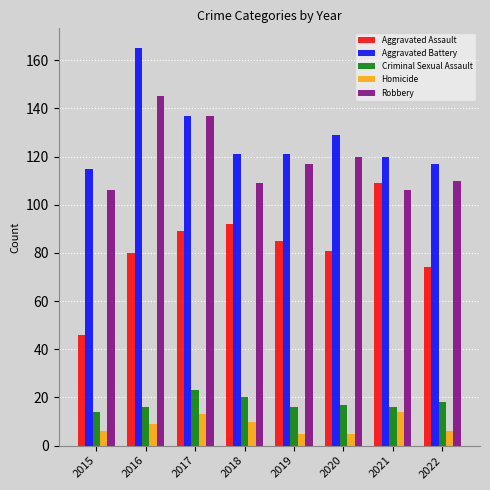

True or false: Aggravated Battery has a value of 52 at 2017.

False